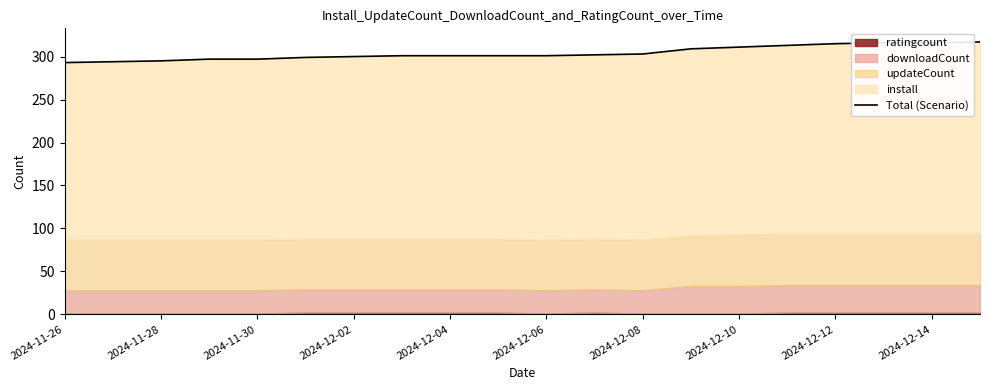

How many lines are shown in the chart?

1